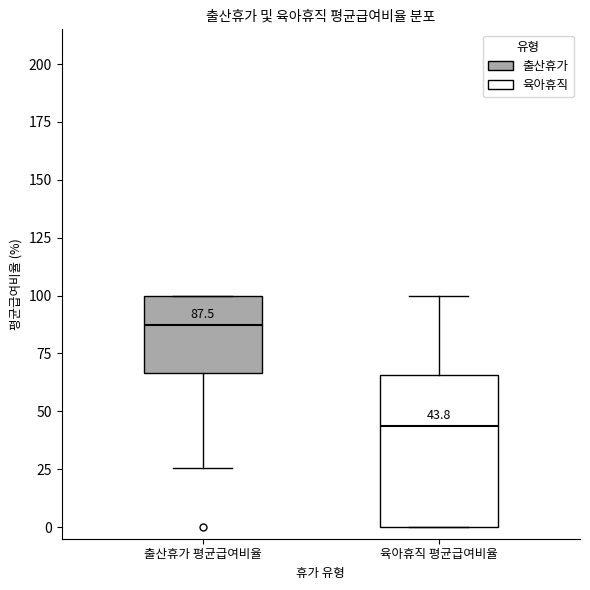

Which box is the tallest, from its lower edge to its upper edge?

육아휴직 평균급여비율